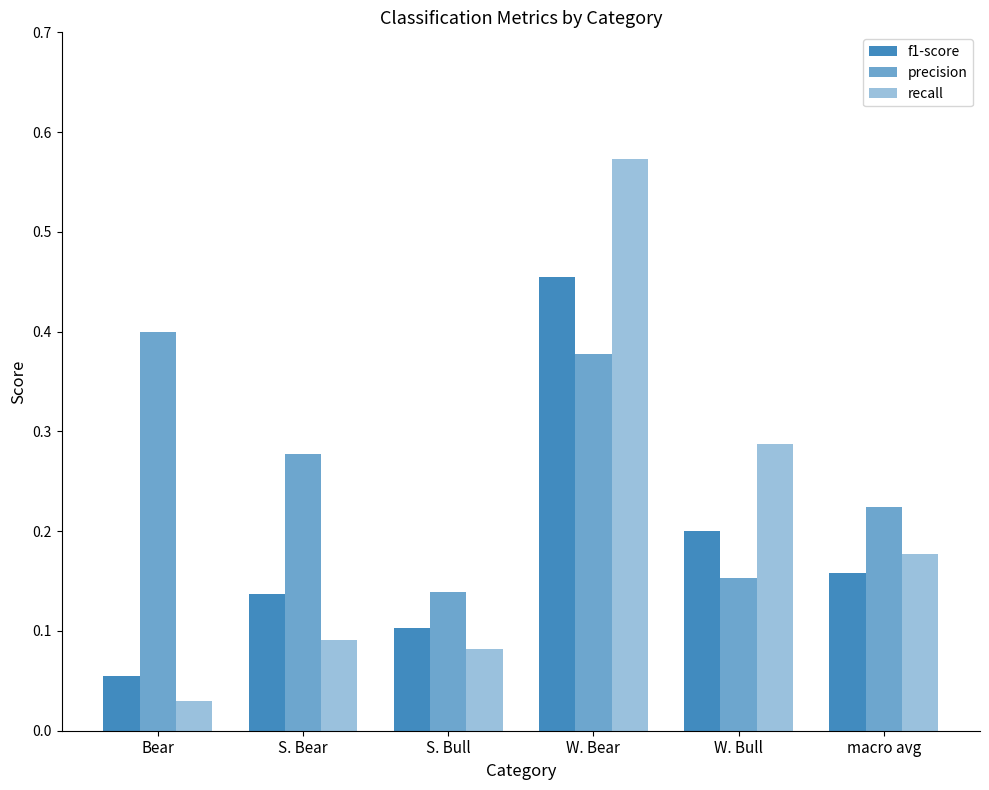

What is the difference between the maximum and minimum values in the precision series?

0.3